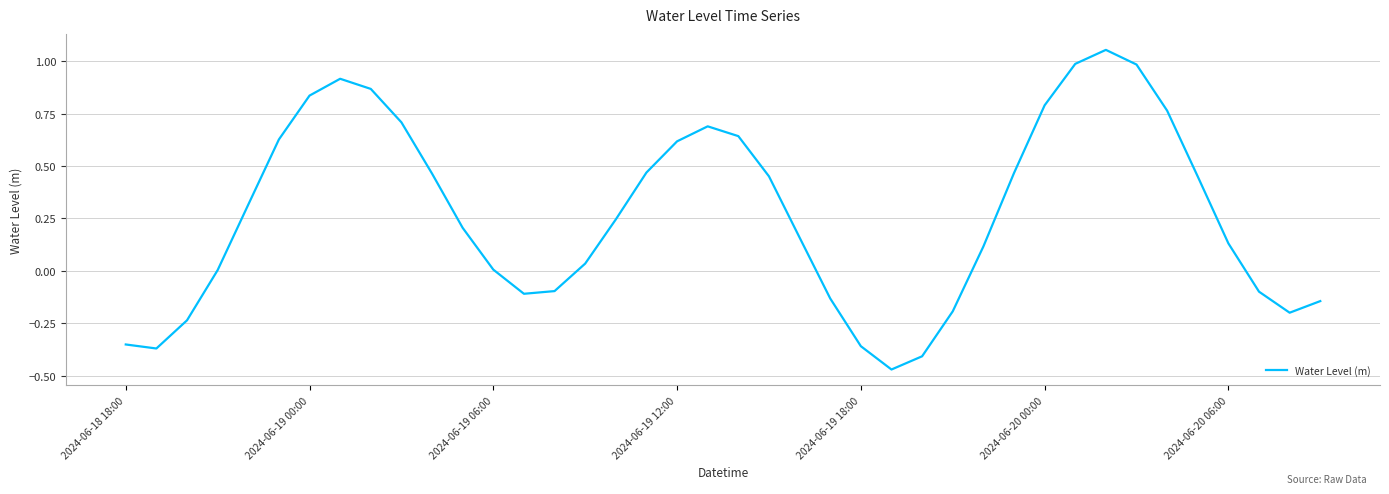

What is the sum of all values?

10.8